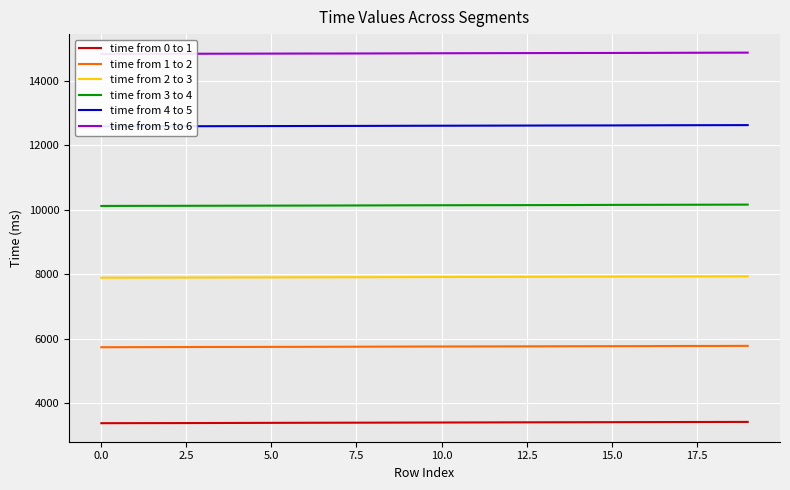

The value of time from 0 to 1 at 14 is 3409. True or false?

True